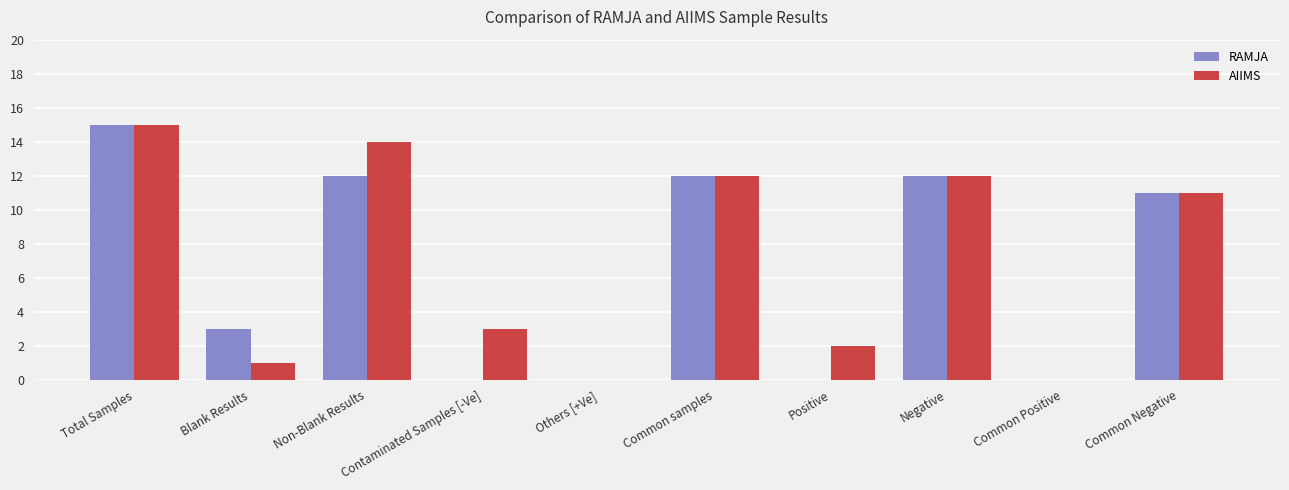

Does the chart contain stacked bars?

No